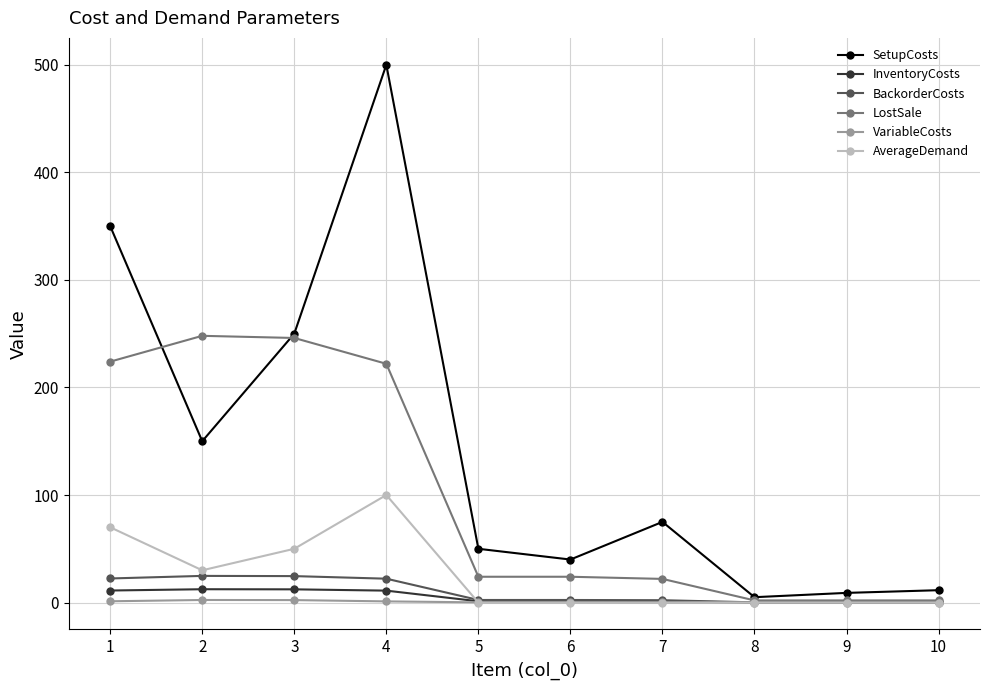

In SetupCosts, how many points are lower than both neighbors (excluding endpoints)?

3